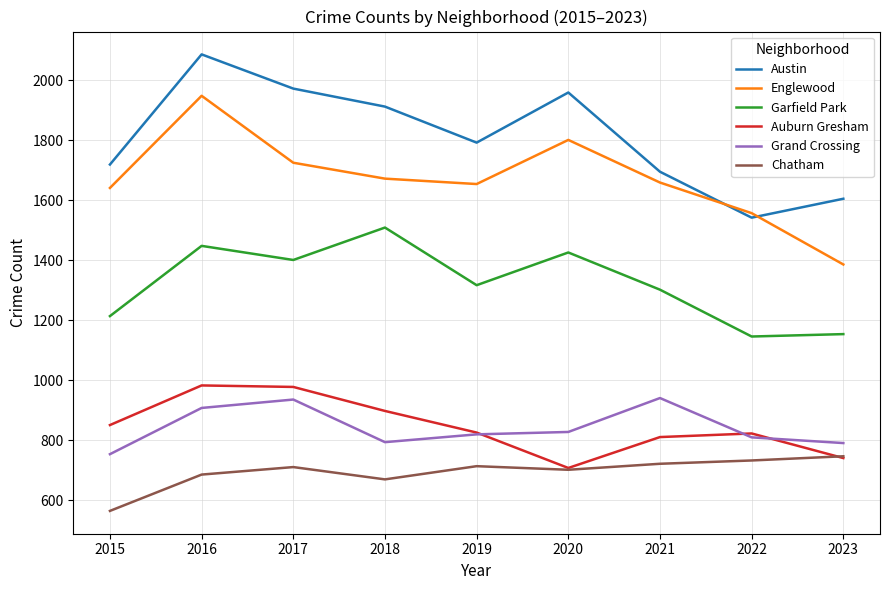

Which series ends up on top after the final intersection of Auburn Gresham and Grand Crossing?

Grand Crossing